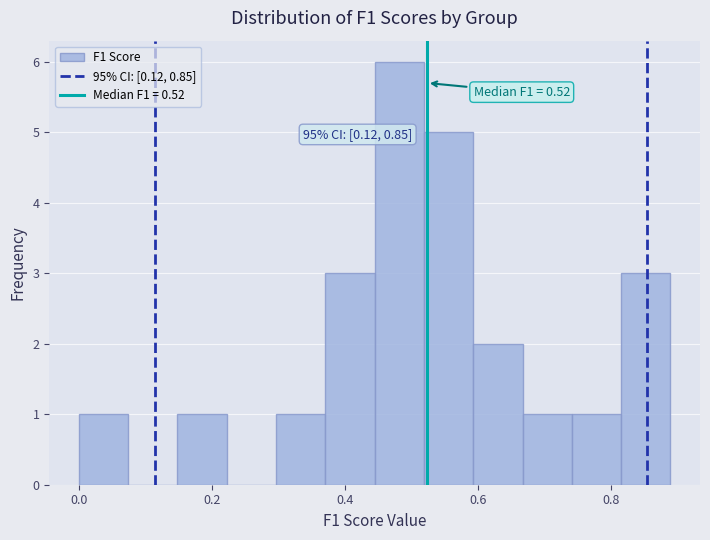

Read against the x-axis, roughly where is the centre of the tallest bar?

0.48